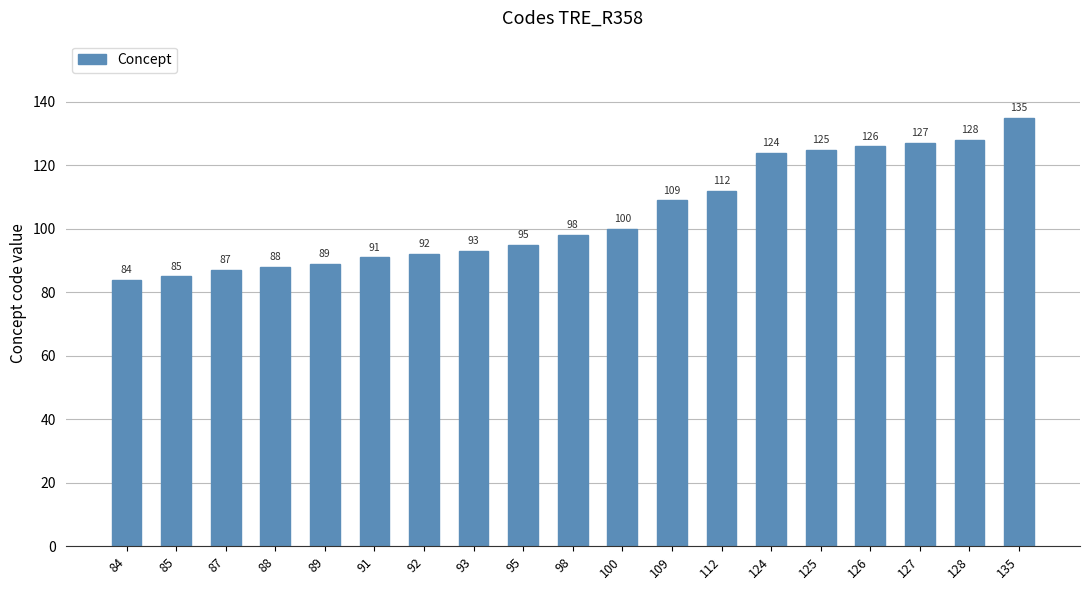

True or false: the data shows 95 at 95.

True